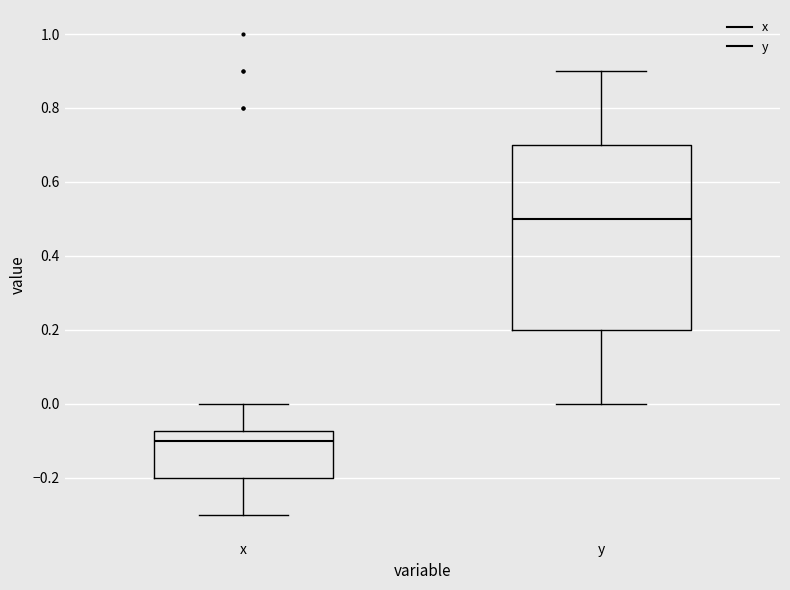

Comparing the boxes themselves (not the whiskers), which one is the tallest?

y